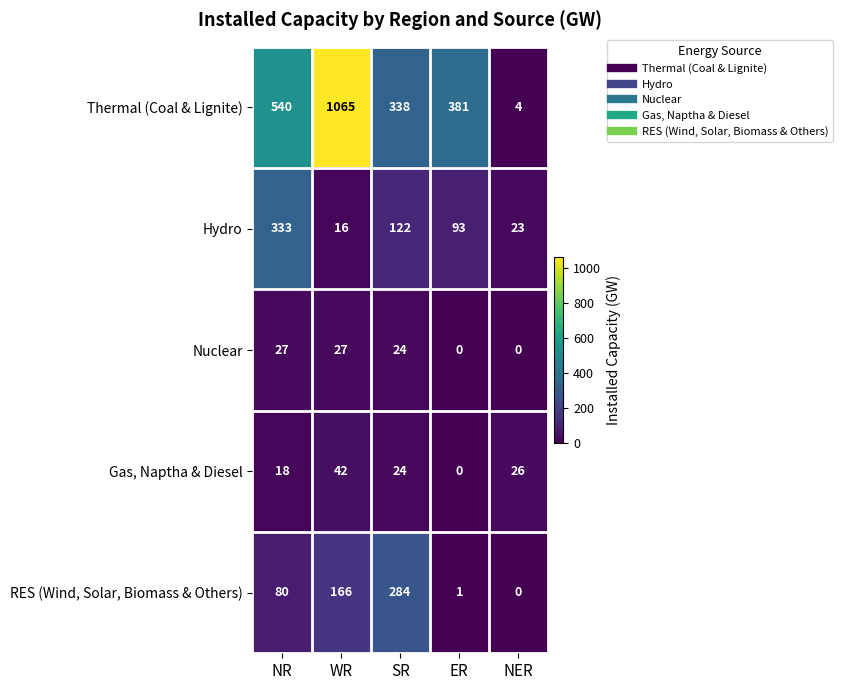

Is the value of Hydro at ER greater than the value of Thermal (Coal & Lignite) at NER?

Yes